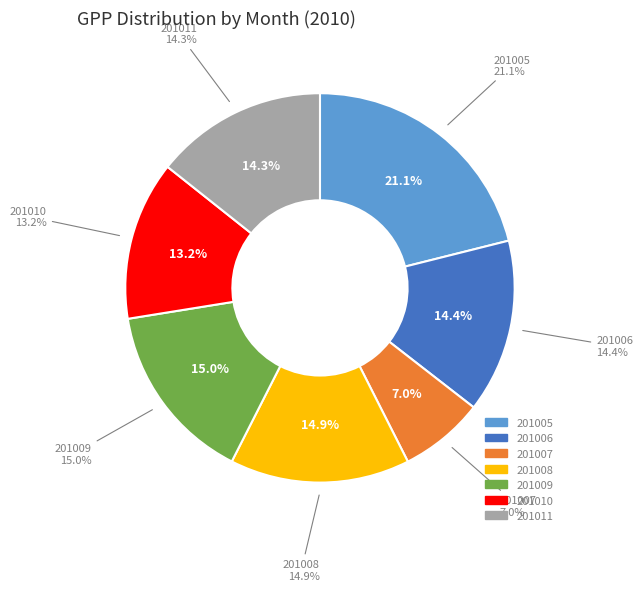

What is the total percentage of 201005 and 201006?

35.5%